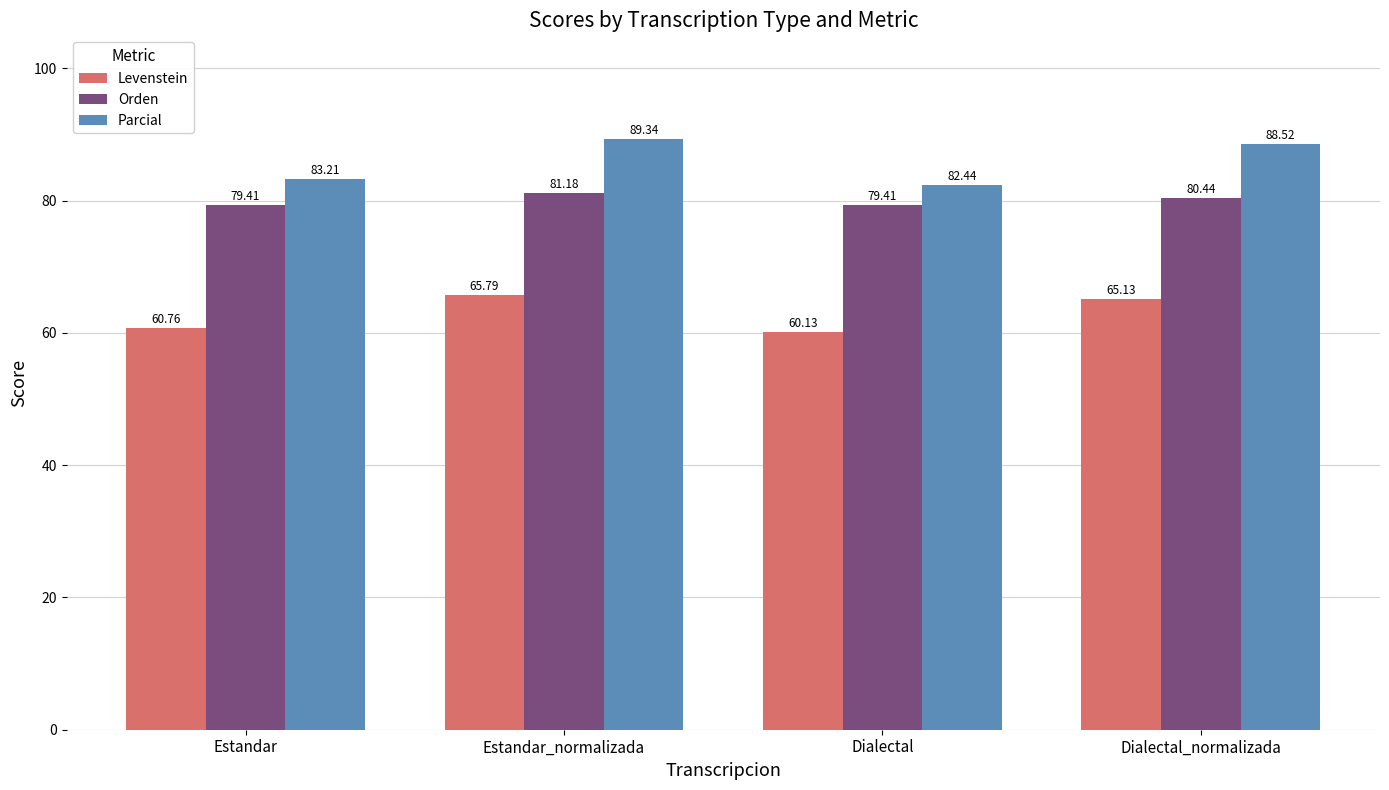

How many data points in Orden are above 80?

2